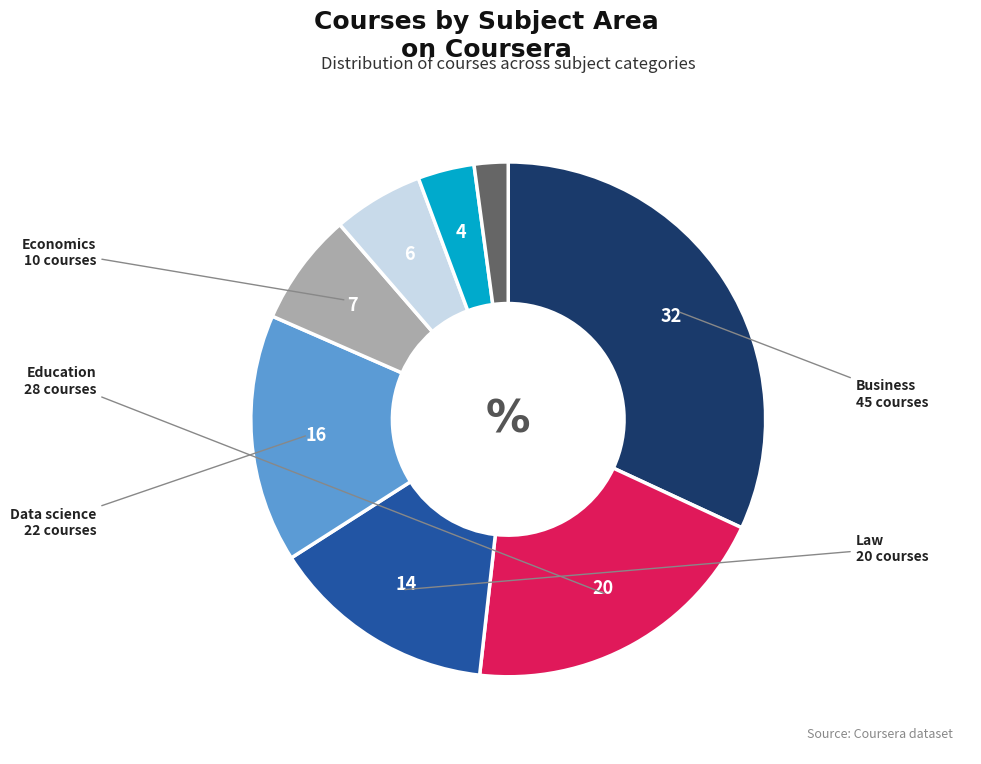

Does any single category account for the majority?

No